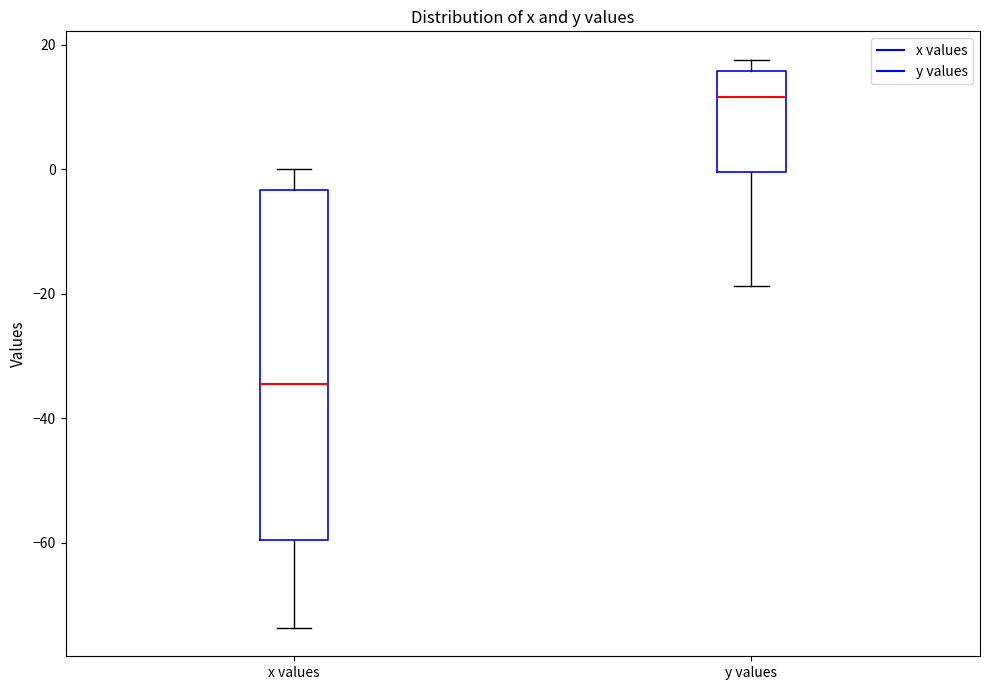

Reading left to right, read every box against the y-axis: the position of its median line, the range the box covers, and the ends of its whiskers. The values are not printed on the chart, so give them approximately, as read against the axis.

x values: median -34, box -60 to -4, whiskers -74 to 0
y values: median 12, box 0 to 16, whiskers -18 to 18